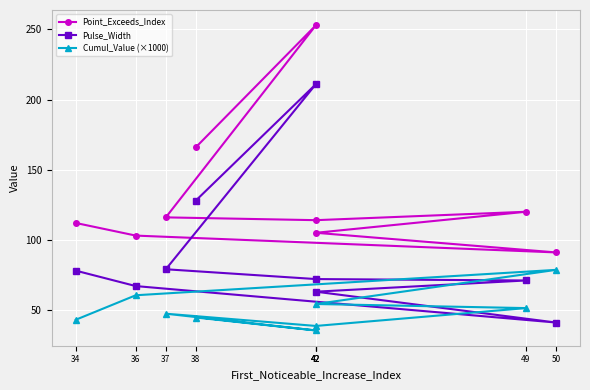

What is the highest value of the Cumul_Value (×1000) series?

78.6